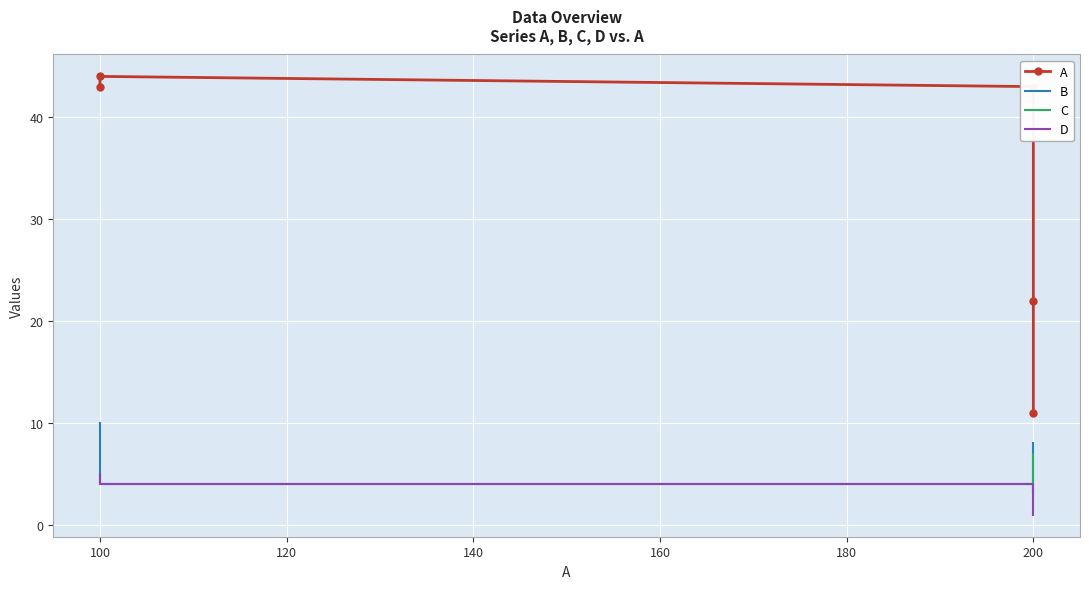

Is it true that D equals 4 at 100?

True